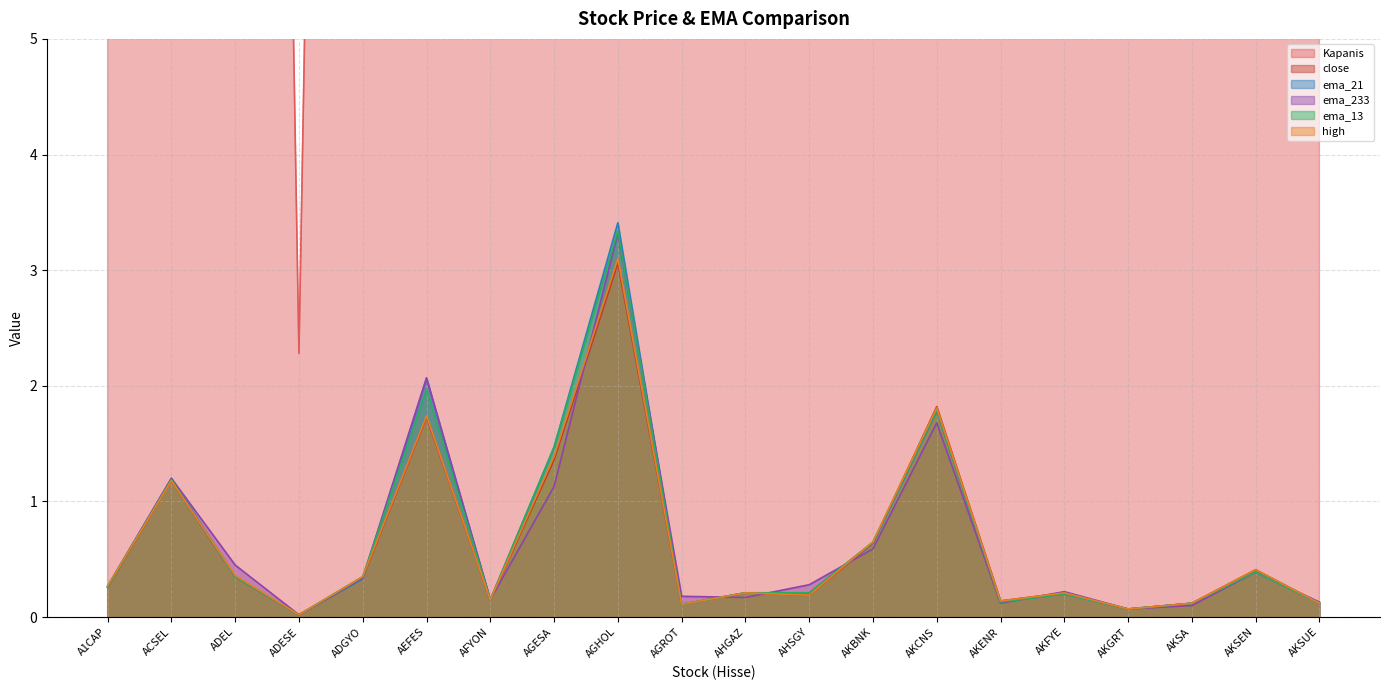

True or false: Kapanis and high intersect in this chart.

False